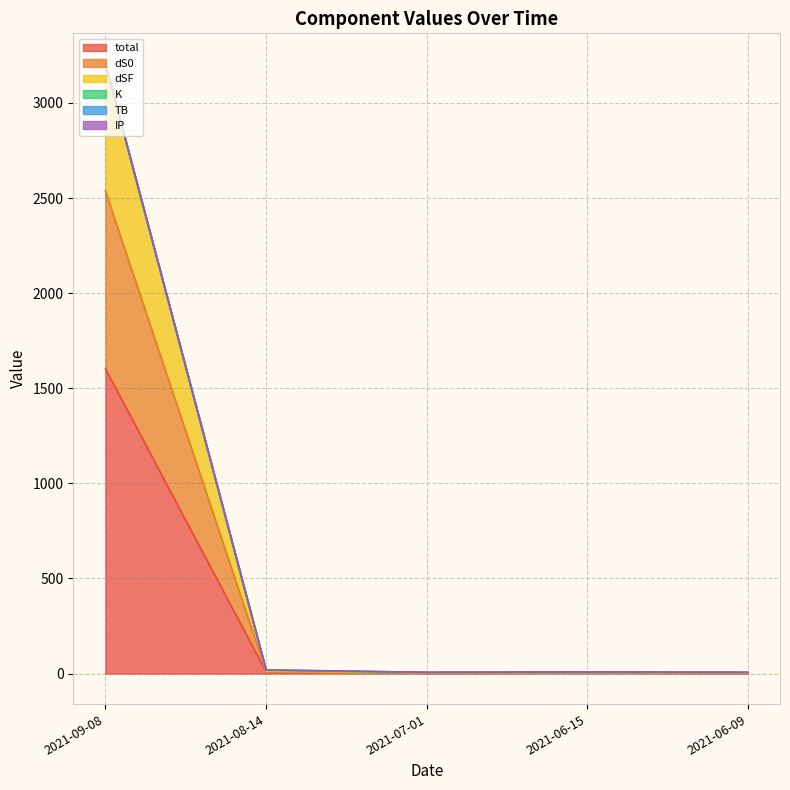

At 2021-09-08, list the series in order from smallest to largest.

IP, K, TB, dSF, dS0, total